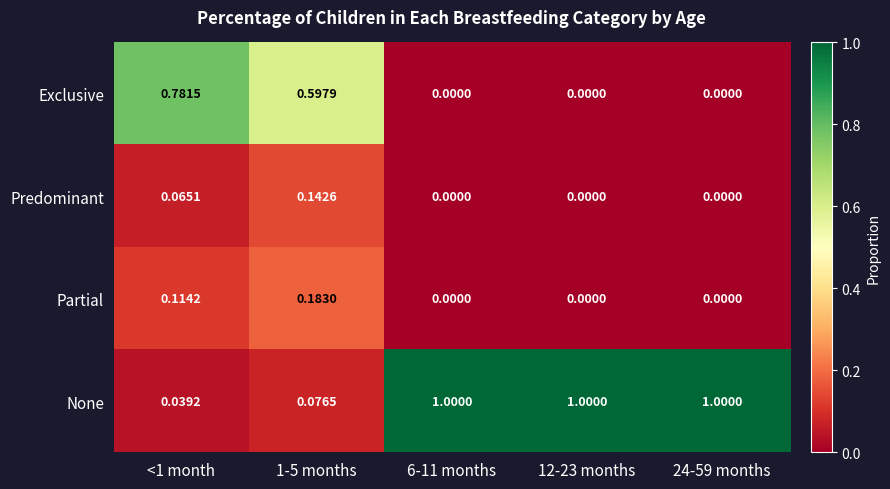

How many data points does each series have?

5